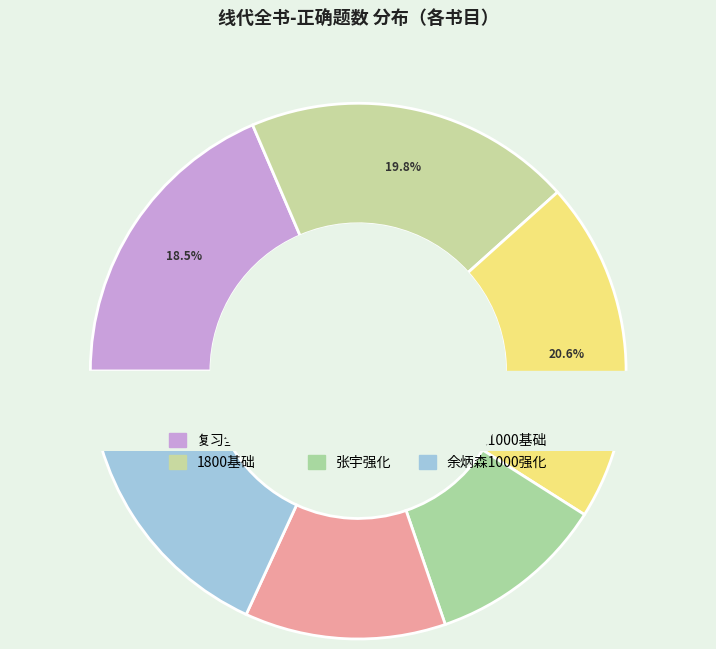

The 张宇强化 slice represents 20% of the pie. True or false?

False